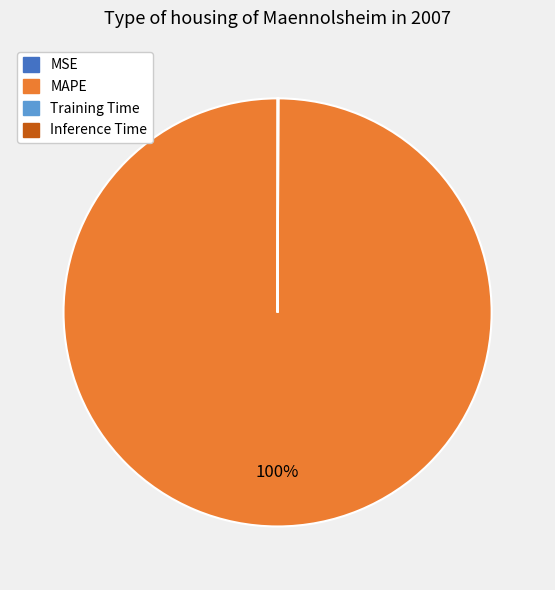

What percentage is the MAPE slice, to the nearest percent?

100%